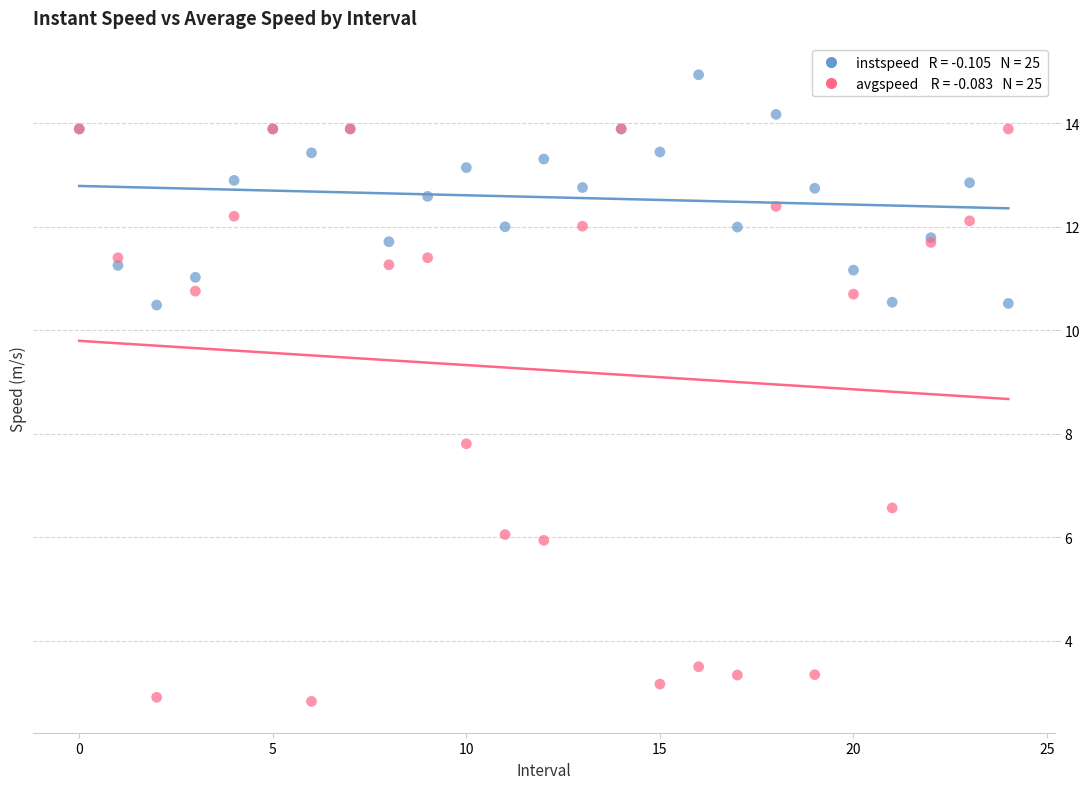

Across all series, what Y value is closest to 8?

7.8